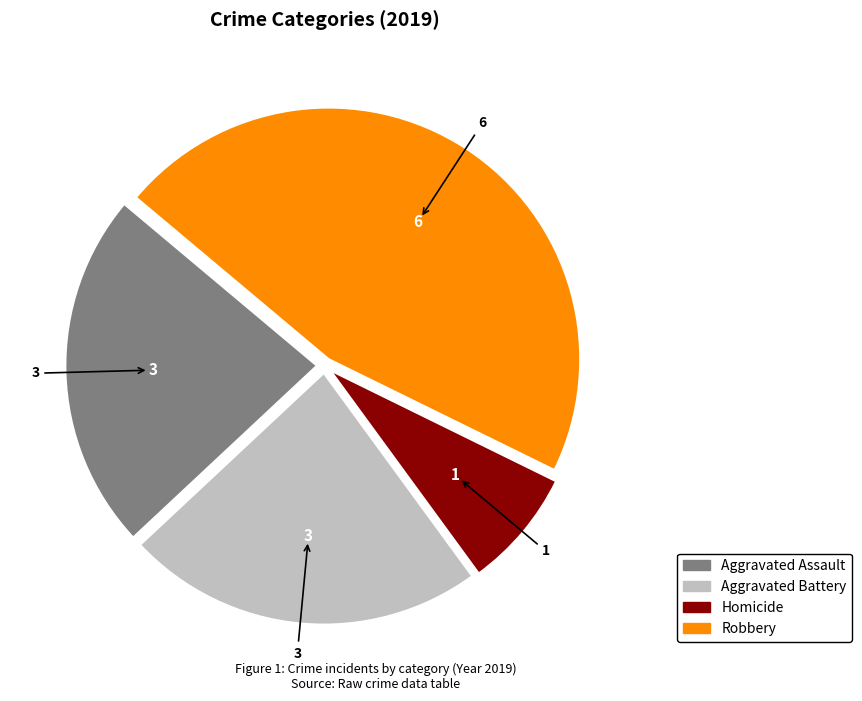

Is there a majority slice in this chart?

No